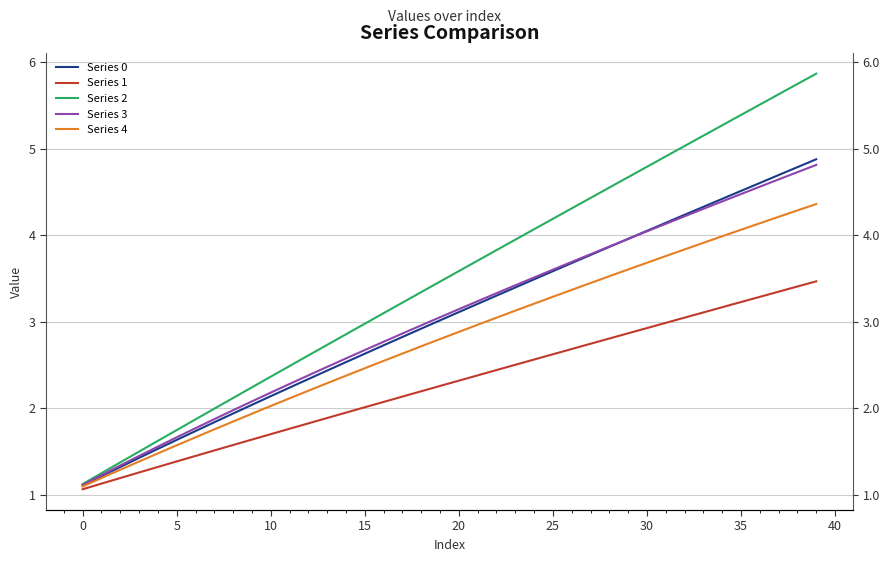

At which label does Series 4 reach its peak?

39